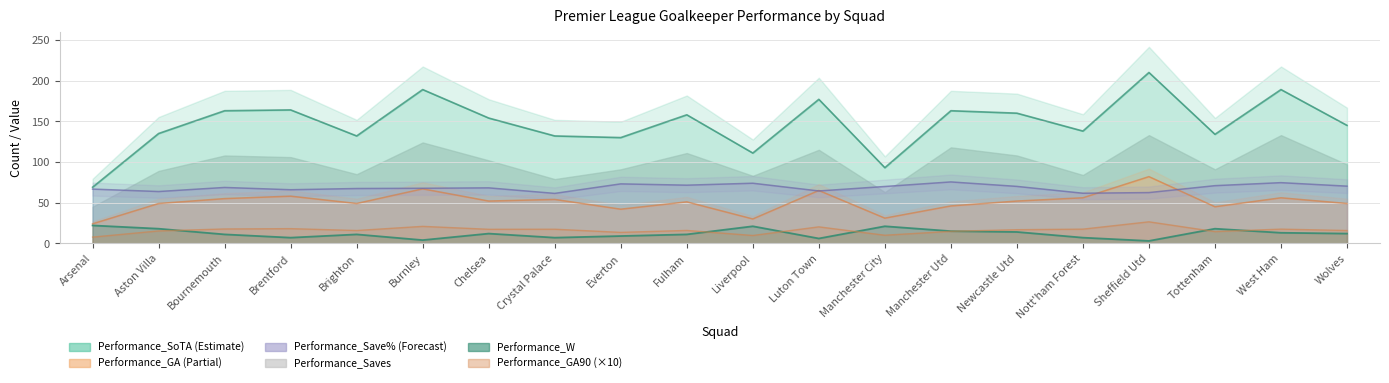

Count the number of categories in the chart.

20